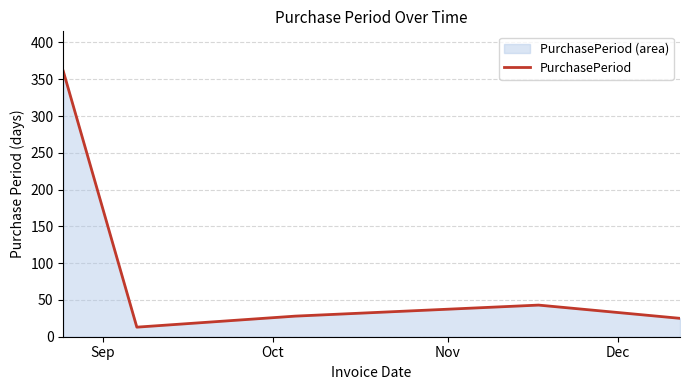

What is the average value?

94